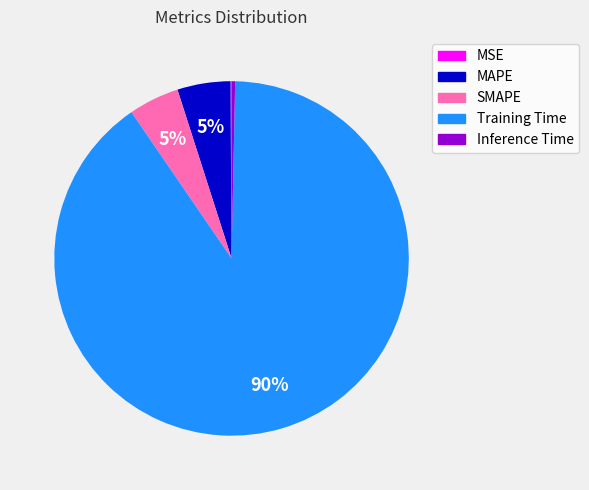

Is the sum of Training Time and MAPE greater than half?

Yes